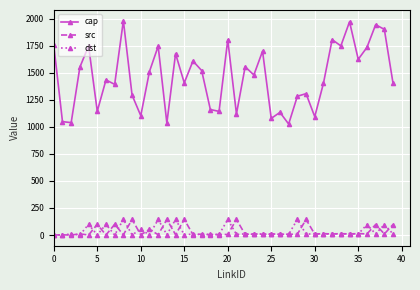

Which series has the largest range (max minus min)?

cap